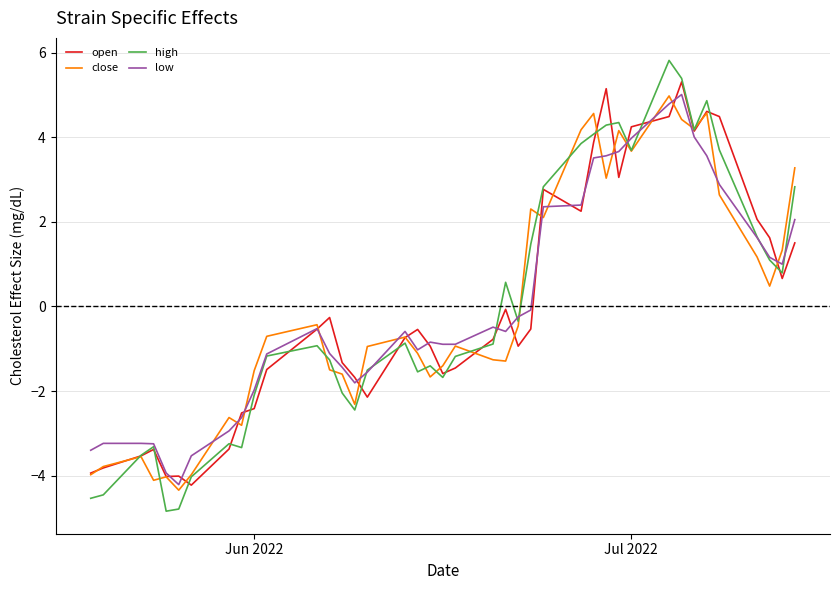

Count the number of categories in the chart.

40